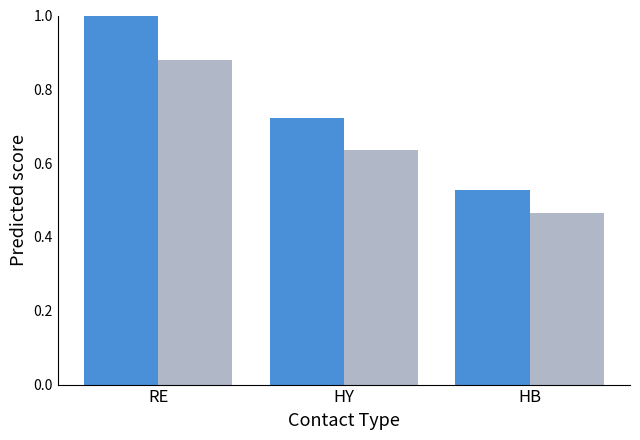

Which label corresponds to the smallest value in the chart?

HB